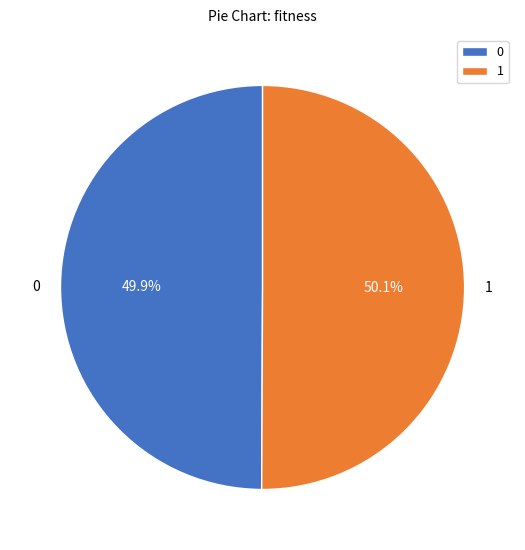

Approximately how many times larger is the value at 0 compared to 1?

1.0